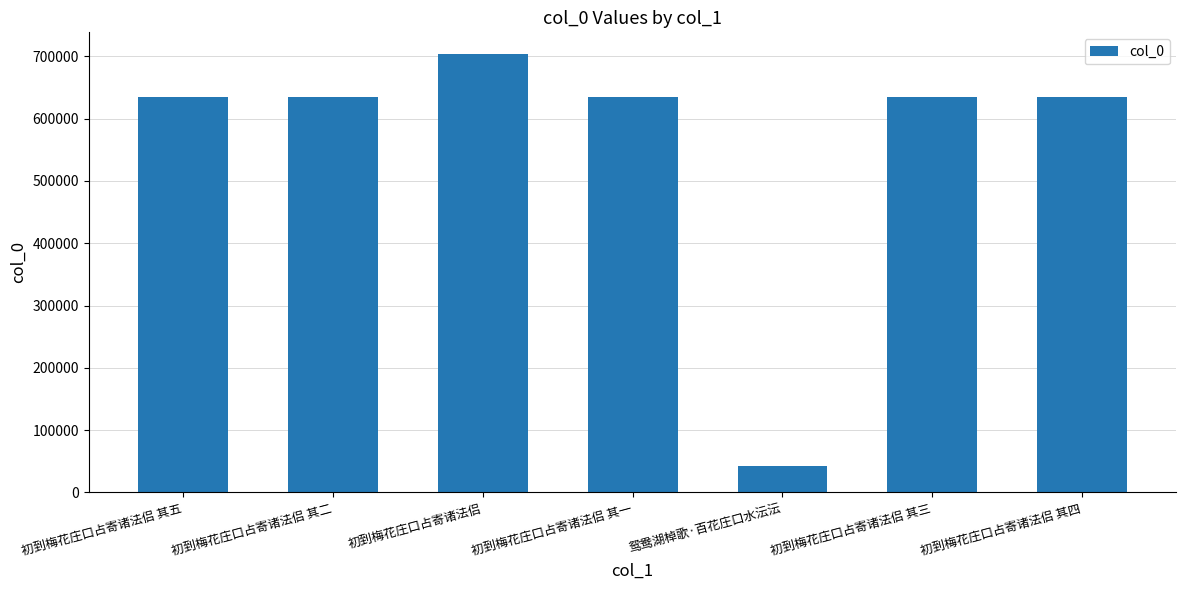

How many bars are there in total?

7